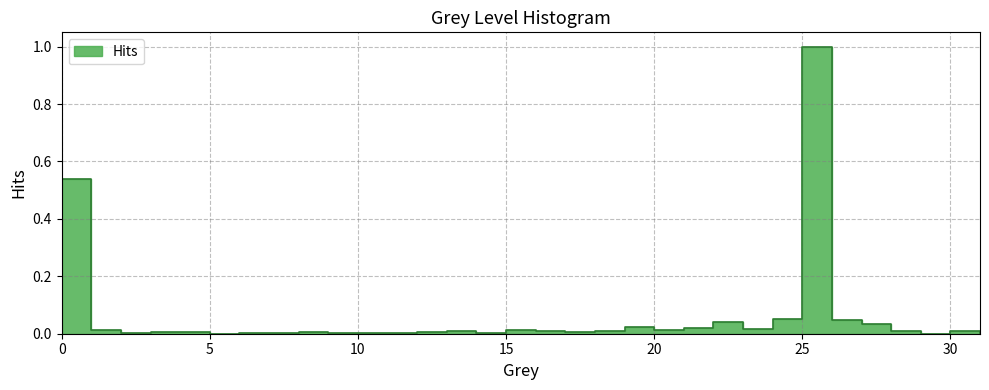

Where is the data nearest to the value 0?

29